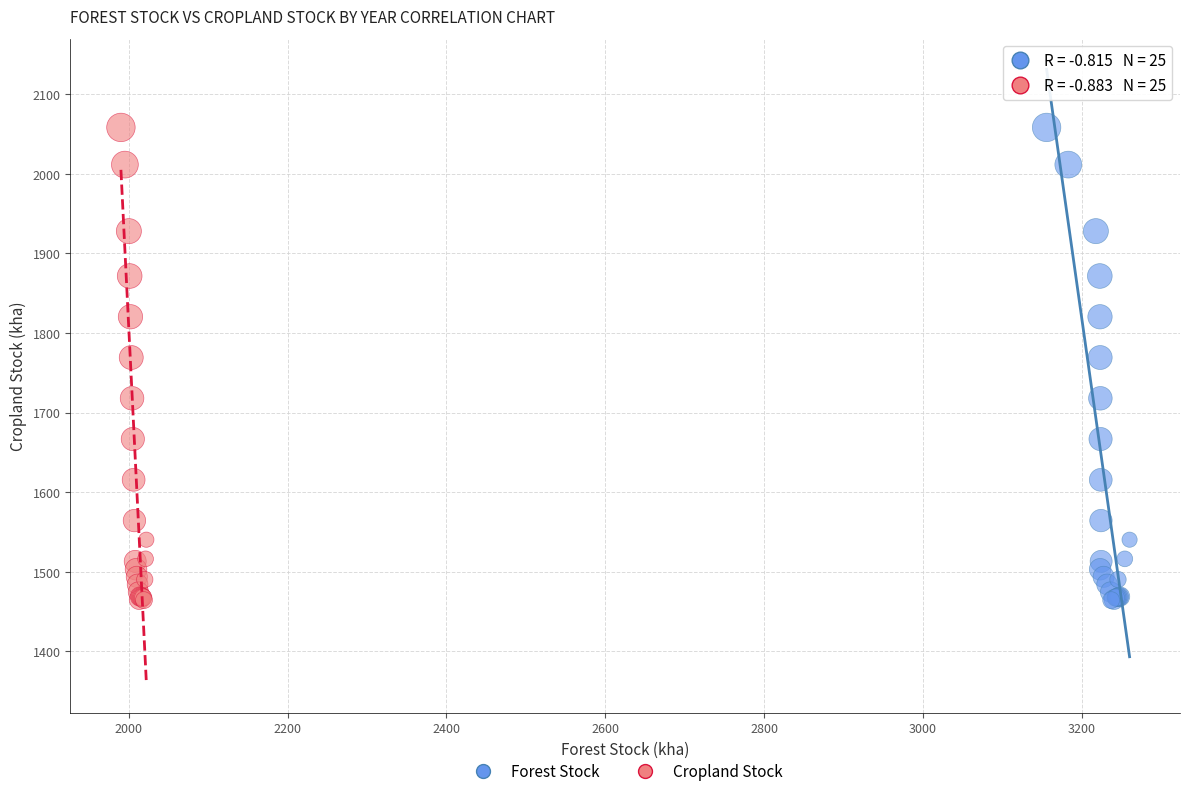

What are all the series names shown in the legend?

Forest Stock, Cropland Stock